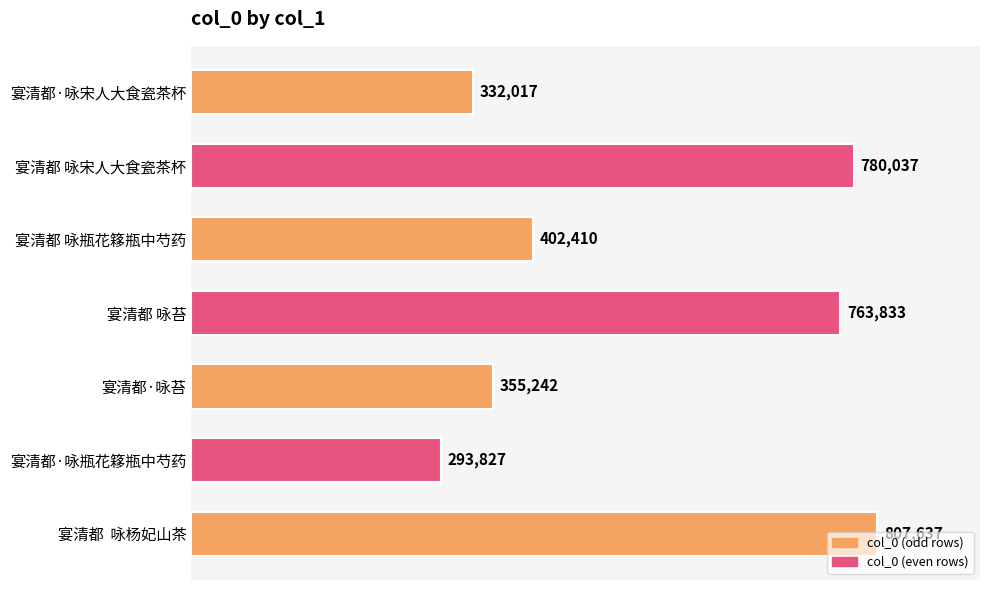

Where is the data nearest to the value 550732?

宴清都 咏瓶花簃瓶中芍药